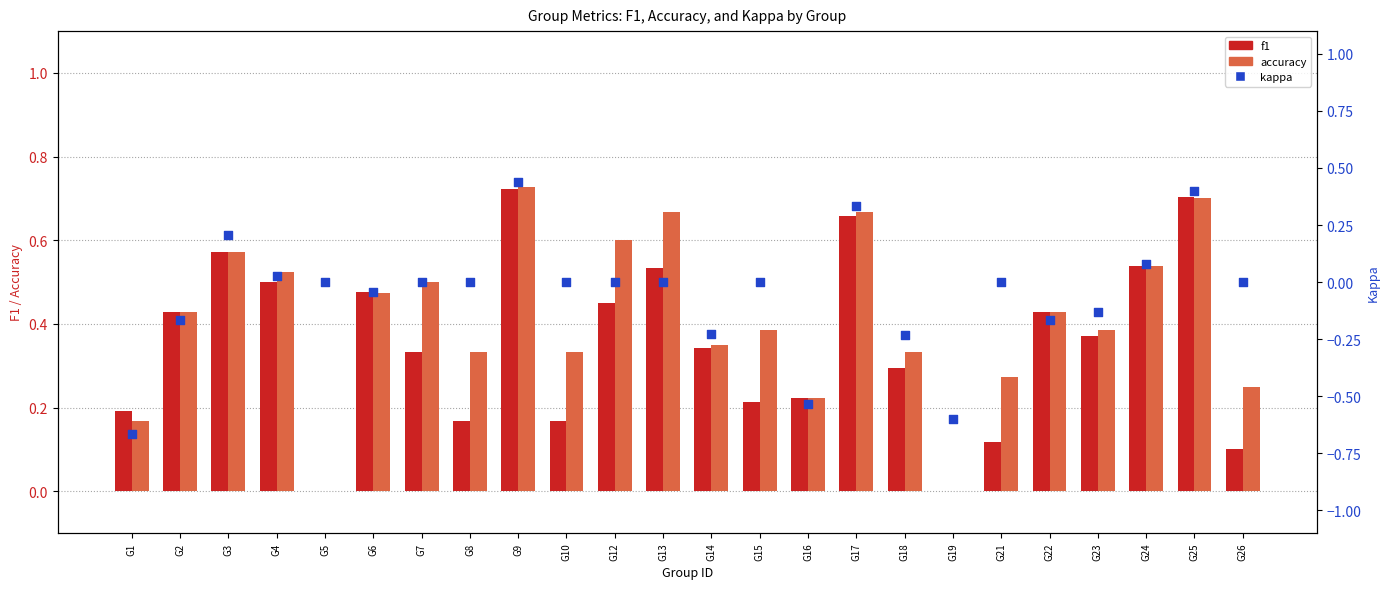

At how many categories does at least one series exceed 0?

22